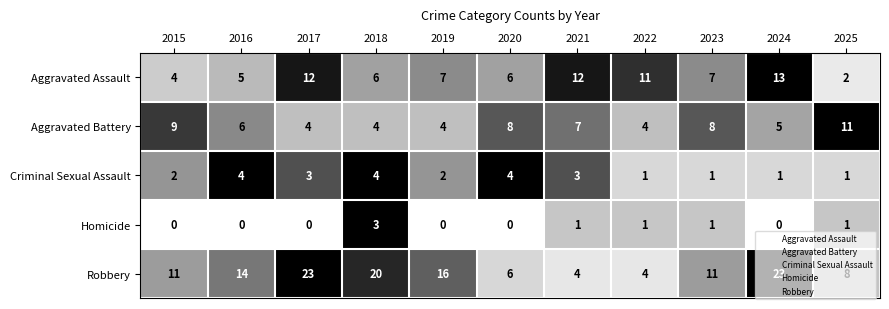

List the series in order of their peak value, highest first.

Robbery, Aggravated Assault, Aggravated Battery, Criminal Sexual Assault, Homicide